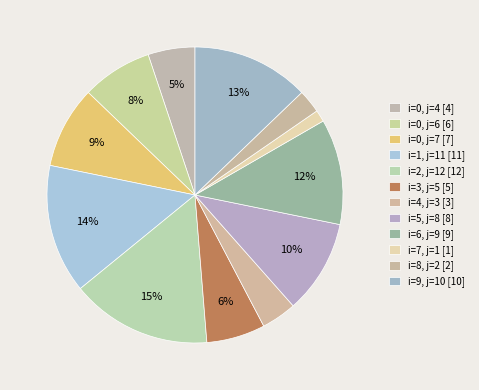

Count the number of slices in the pie.

12